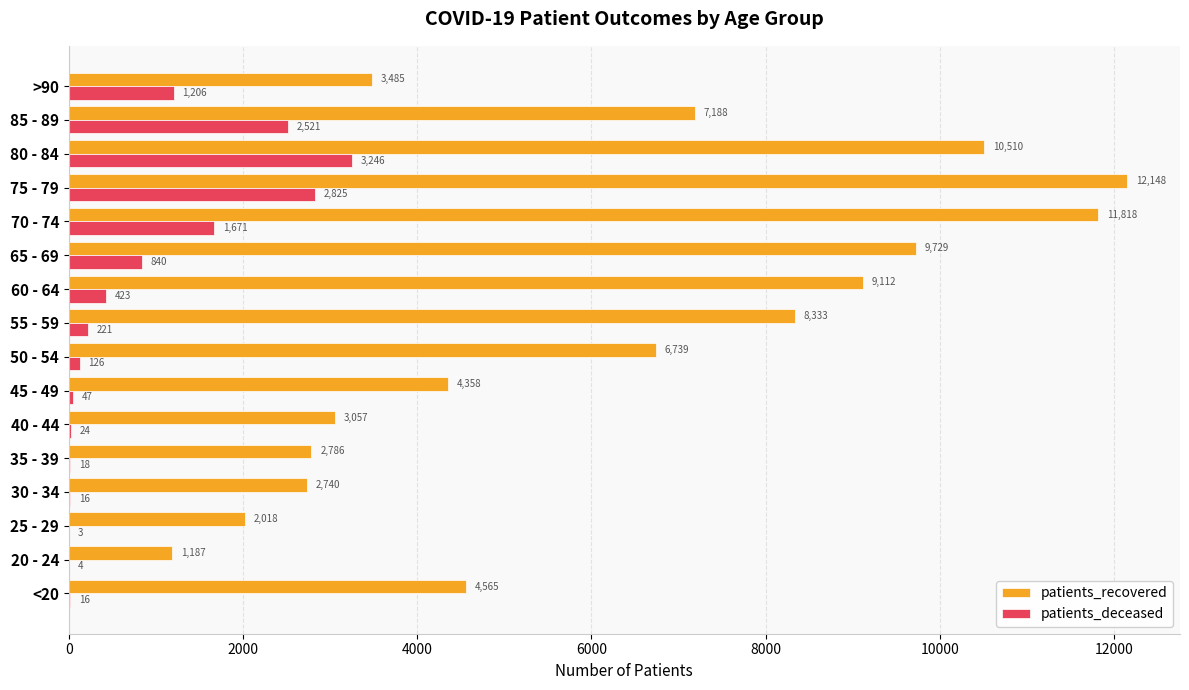

The patients_recovered series shows 4707 at 60 - 64. True or false?

False